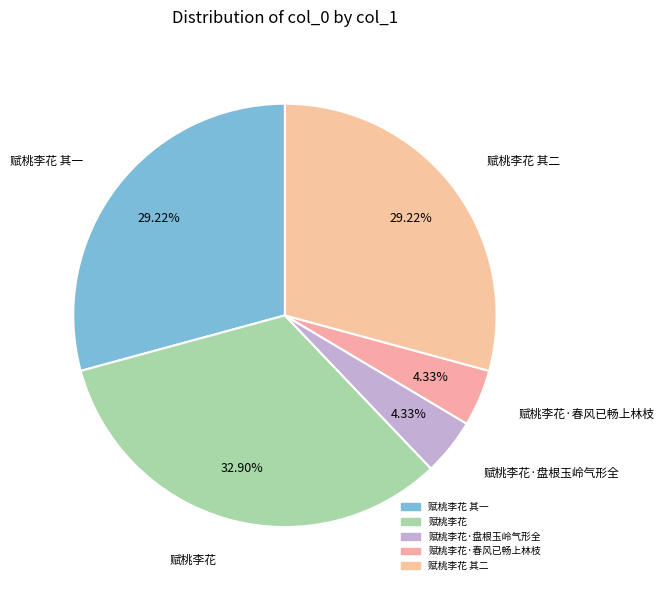

How many segments does this pie chart have?

5